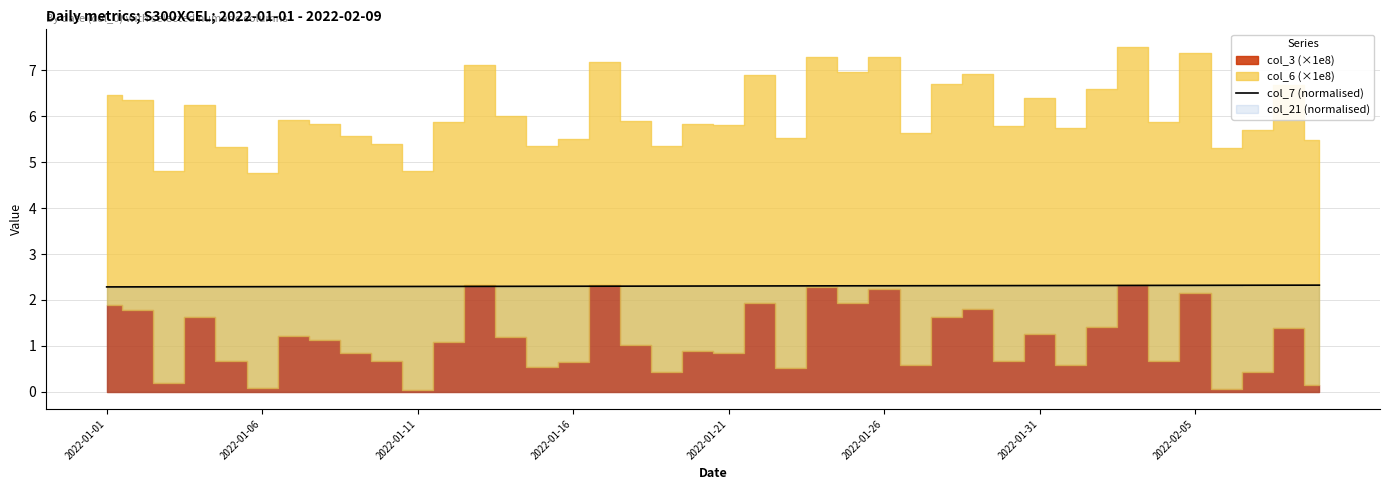

Is it true that col_7 (normalised) equals 2.3 at 2022-01-31?

True